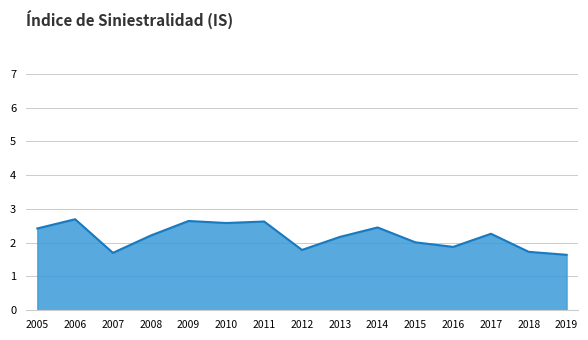

Approximately how many times larger is the value at 2015 compared to 2013?

0.9